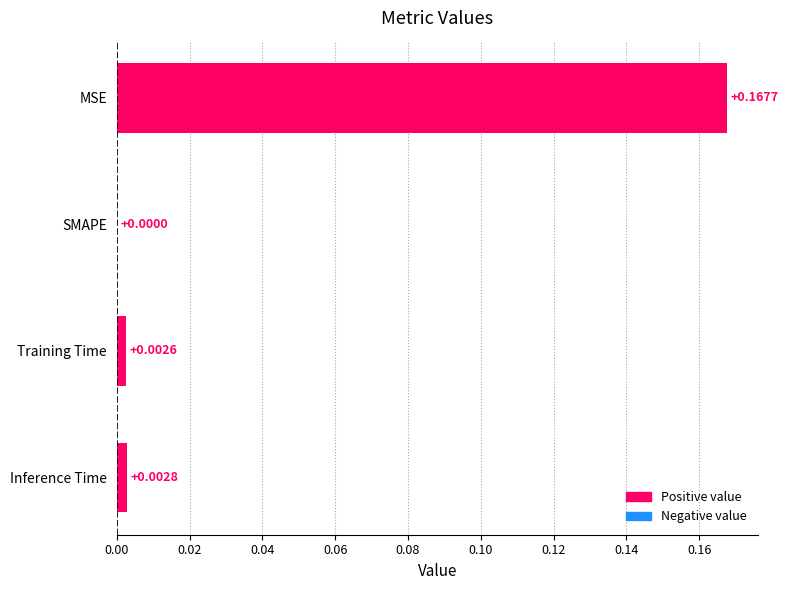

Are the bars horizontal?

Yes